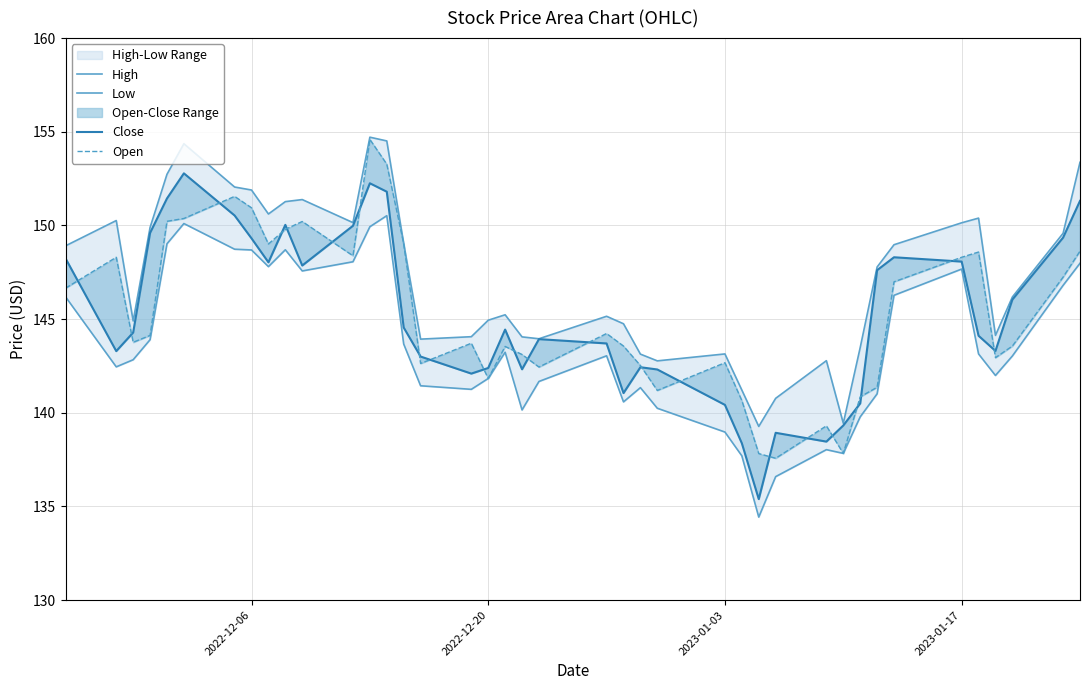

What is the minimum value shown in the chart?

134.4